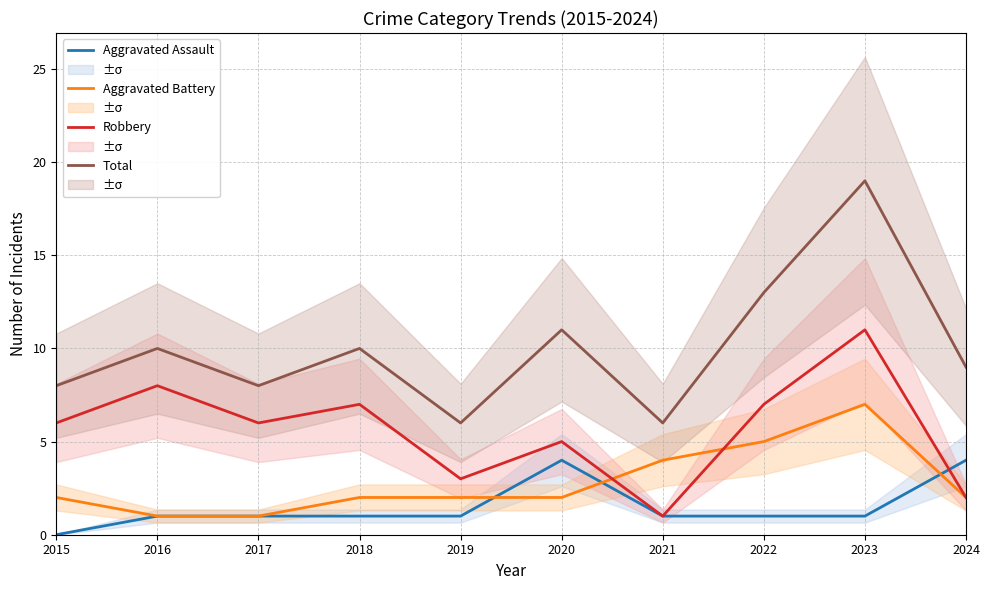

What is the value of the Robbery point at the 3rd from the left?

6